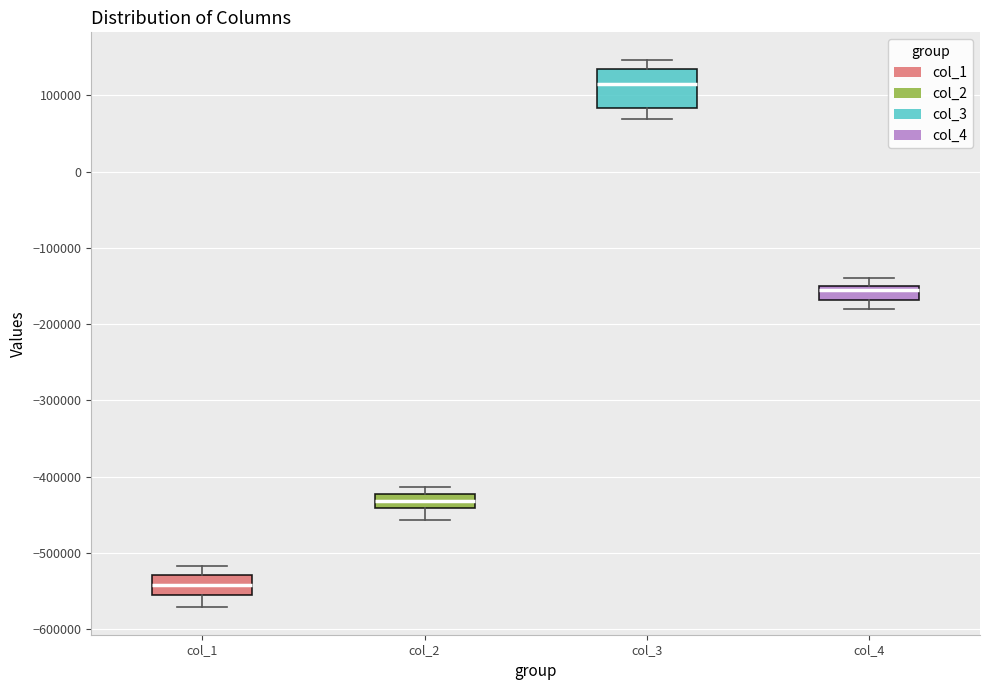

Which box is the tallest, from its lower edge to its upper edge?

col_3